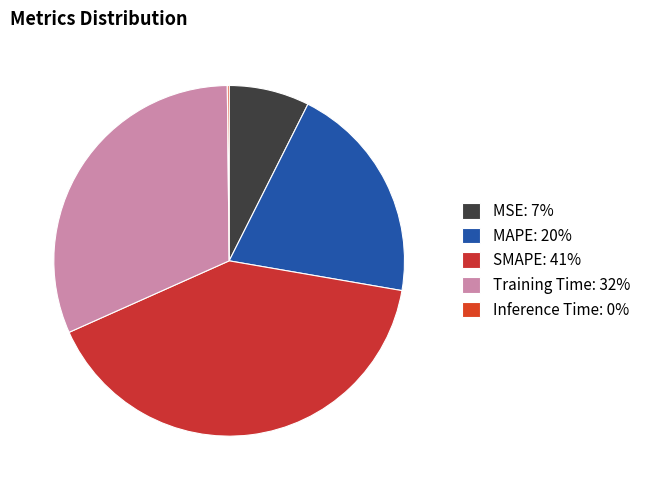

Is it true that MAPE is 20% of the pie?

True